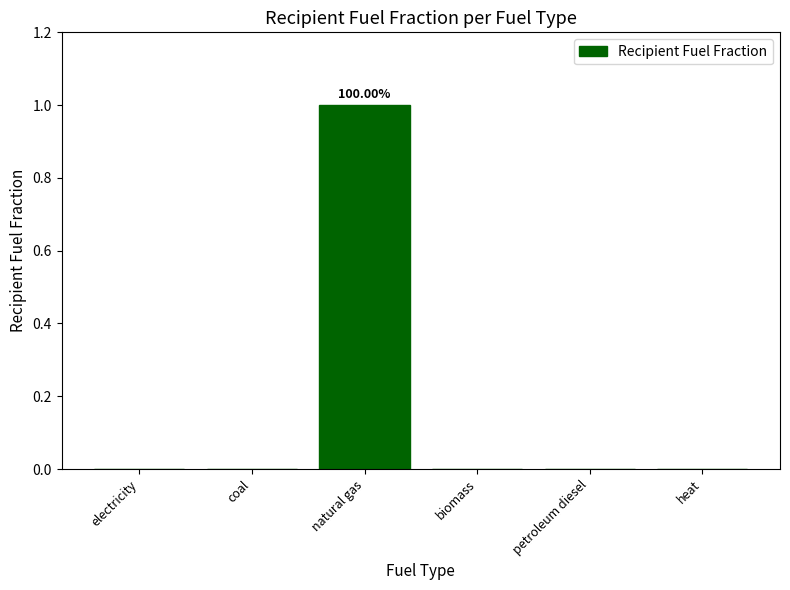

What is the maximum value shown in the chart?

1